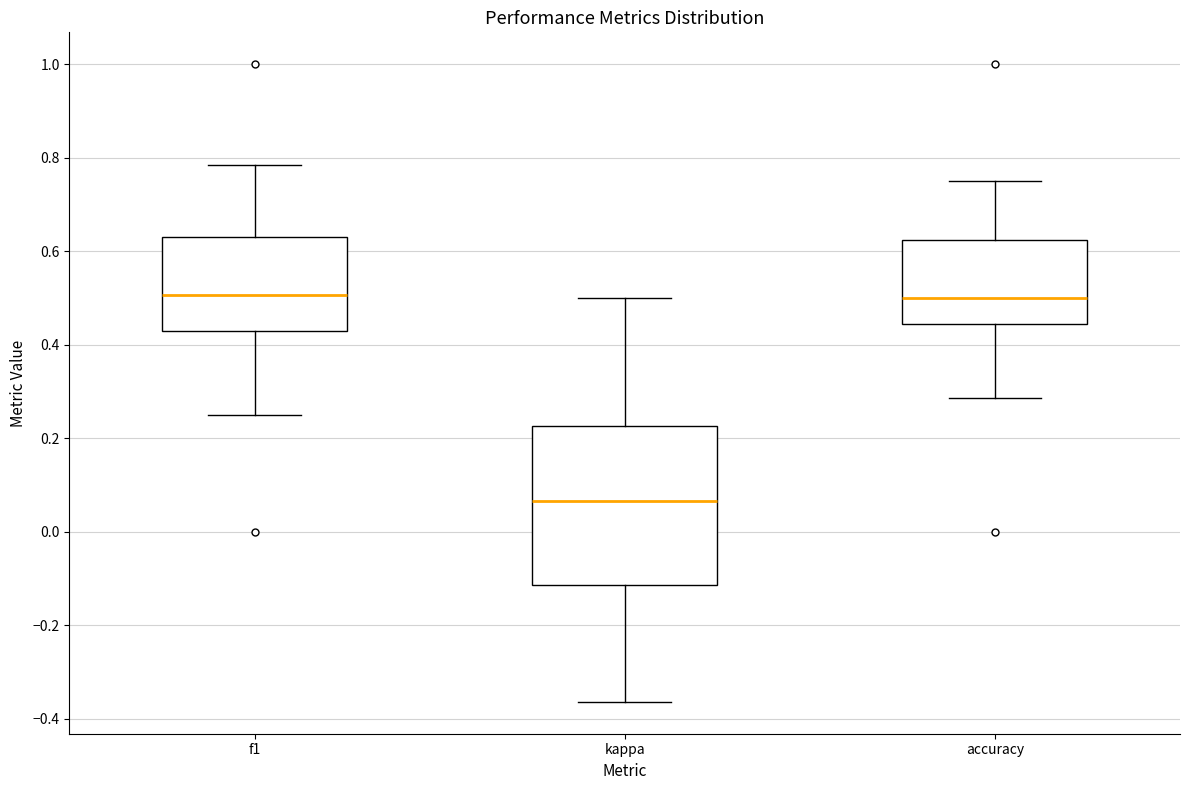

Where is the upper edge of the box for f1 on the y-axis? The values are not printed on the chart, so give them approximately, as read against the axis.

0.64